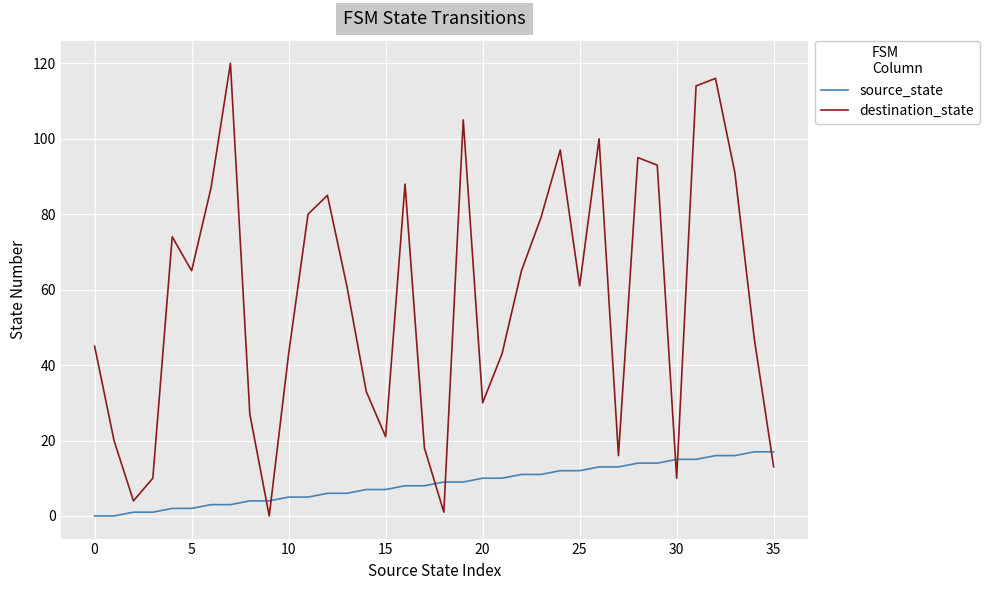

What are all the series names shown in the legend?

source_state, destination_state